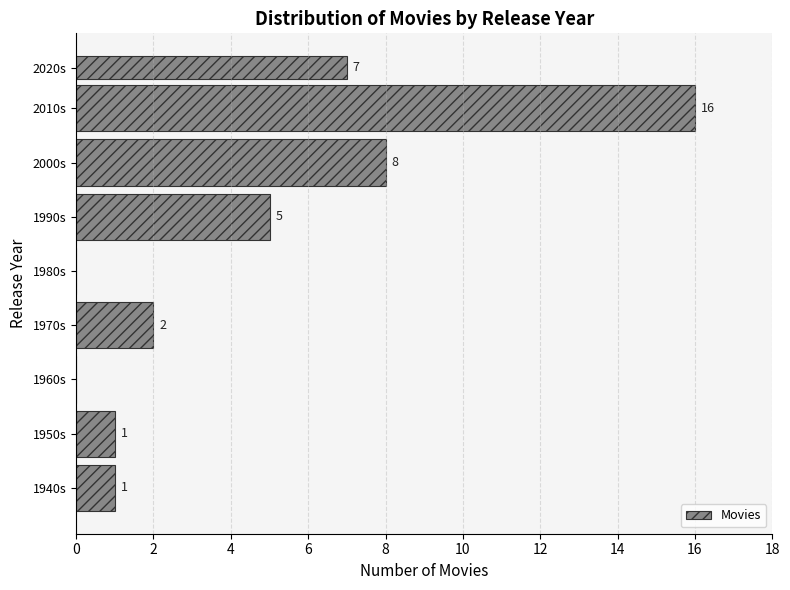

Reading bottom to top, list all the values displayed in this chart.

1940s=1	1950s=1	1960s=0	1970s=2	1980s=0	1990s=5	2000s=8	2010s=16	2020s=7